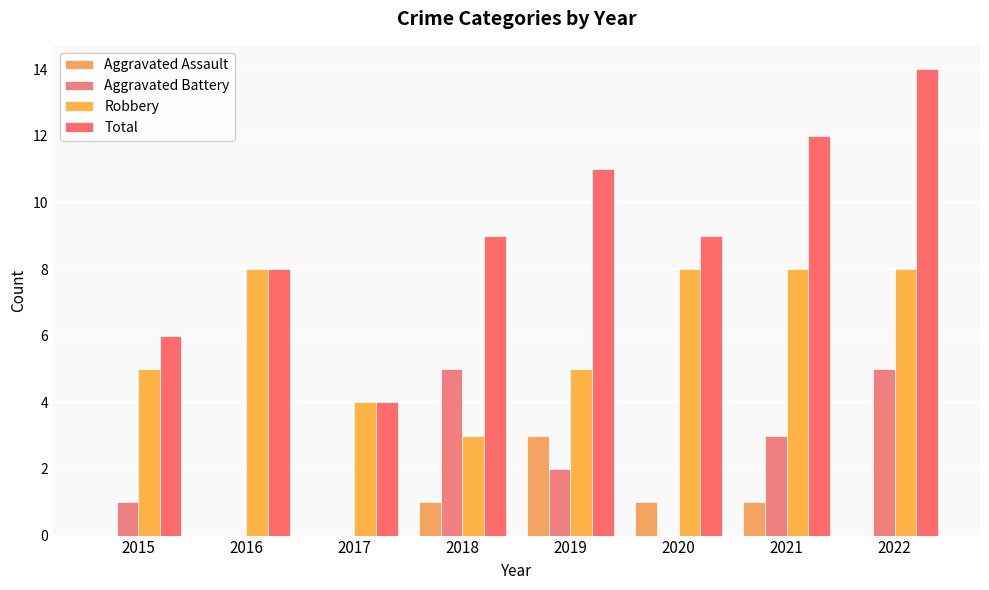

How many Aggravated Assault values are between 0 and 1?

7